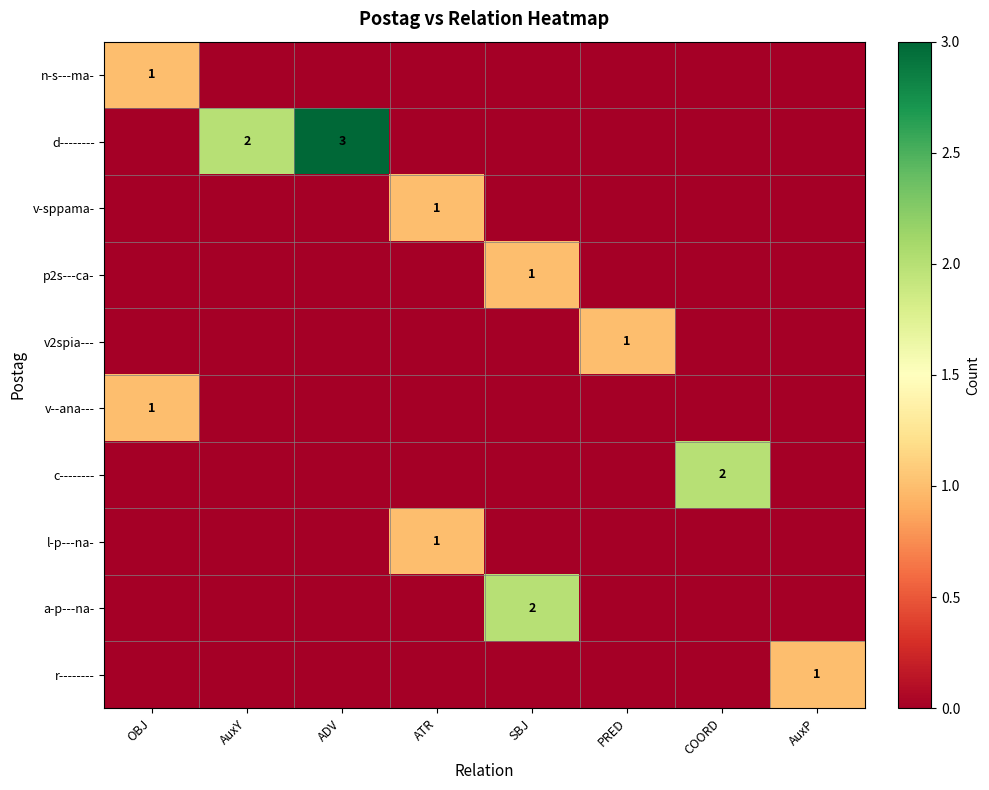

The n-s---ma- series shows 1 at OBJ. True or false?

True